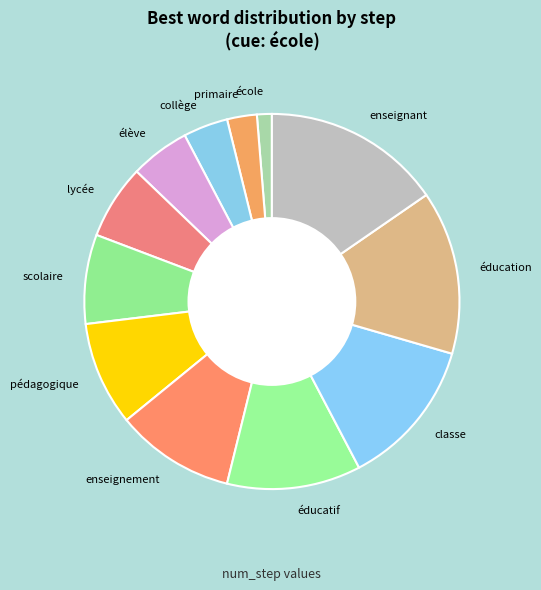

Is there a majority slice in this chart?

No